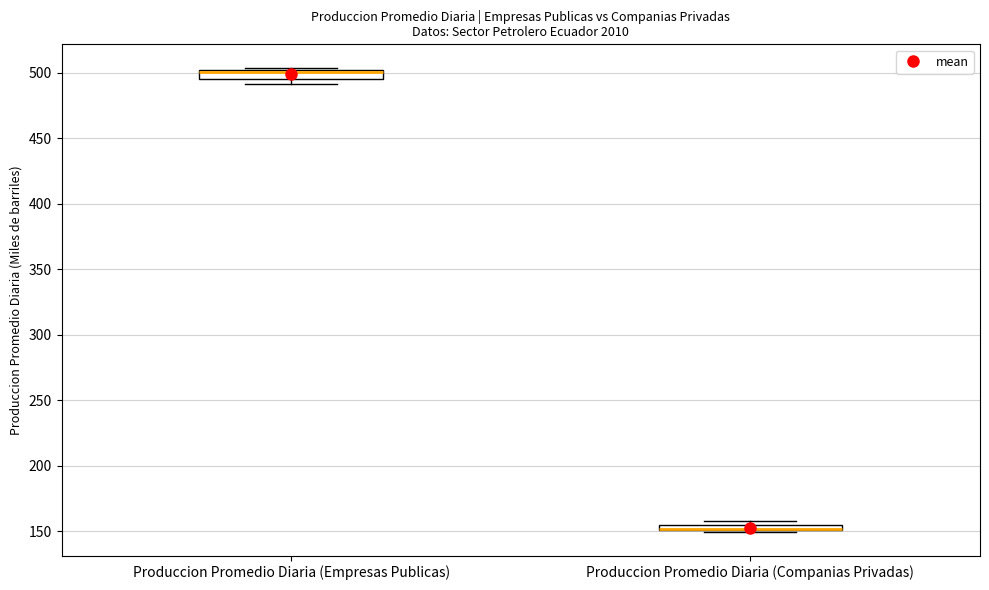

Where is the upper edge of the box for Produccion Promedio Diaria (Empresas Publicas) on the y-axis? The values are not printed on the chart, so give them approximately, as read against the axis.

500